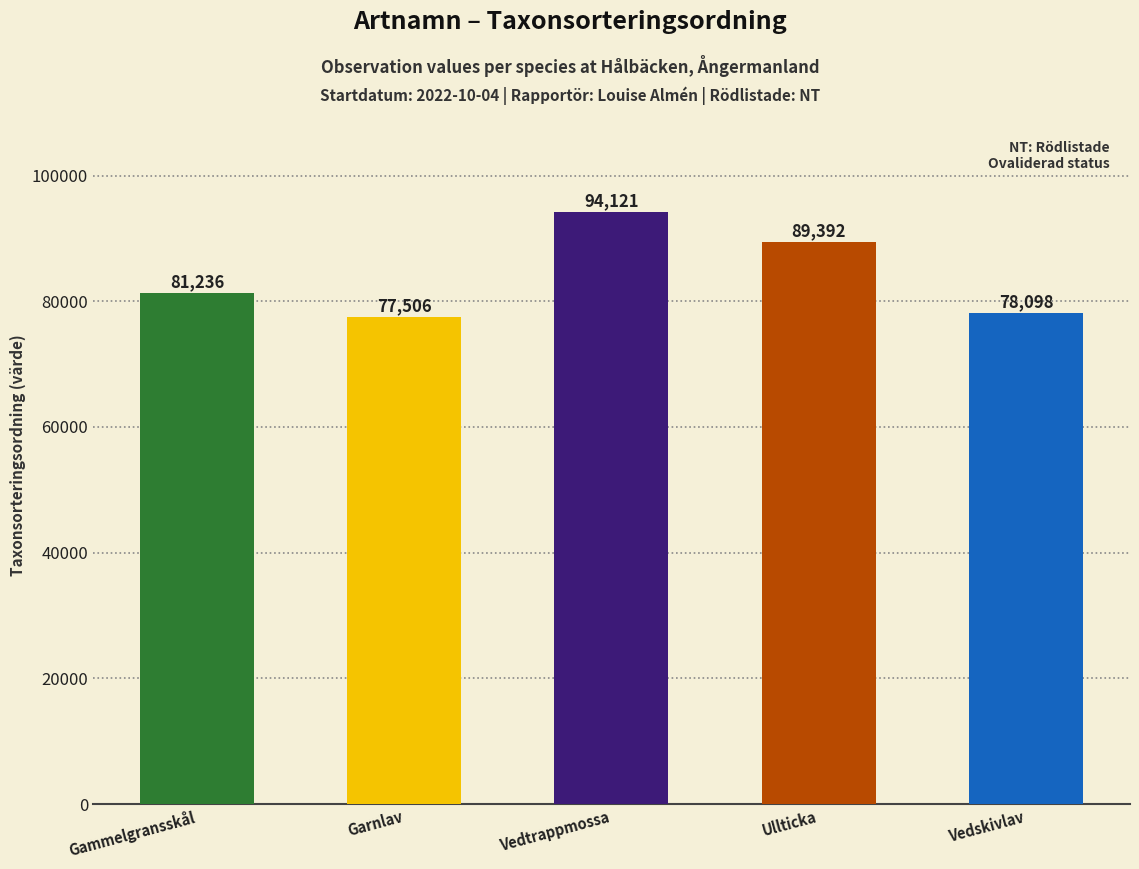

Does the chart contain any negative values?

No